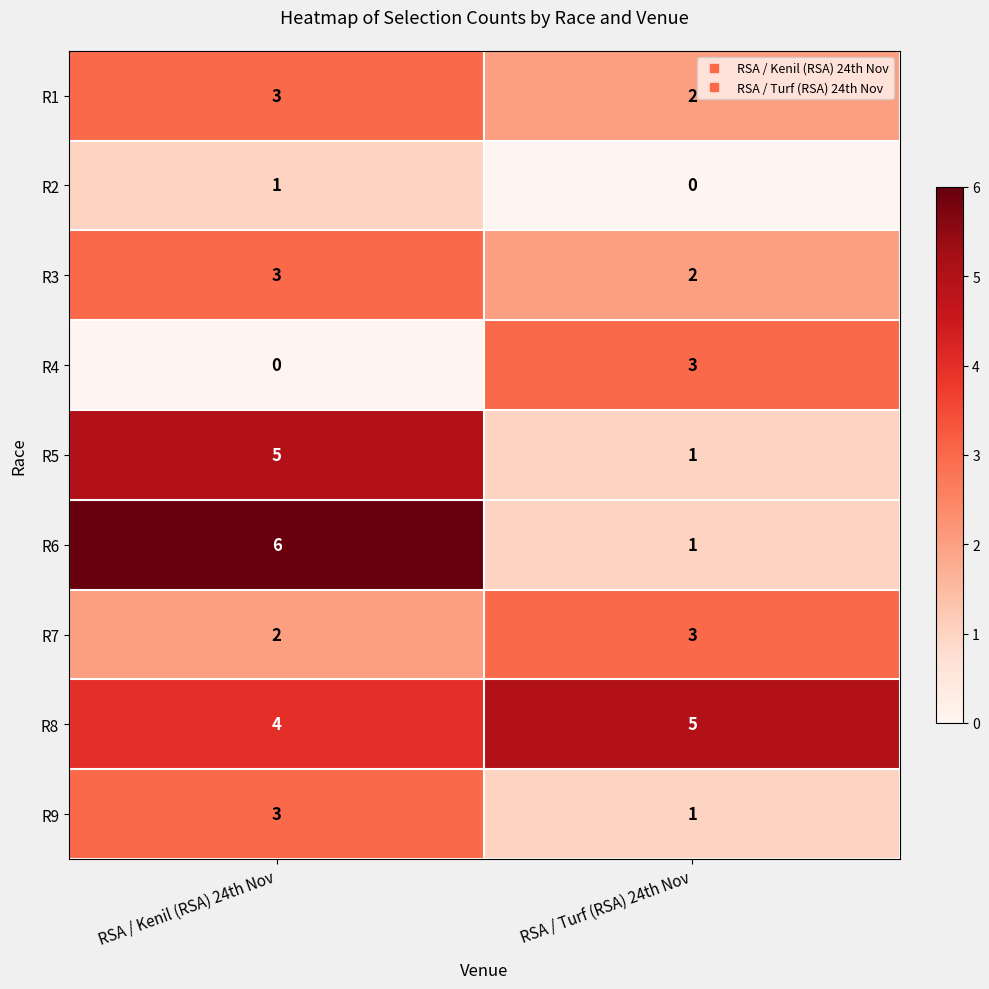

Is the value of R2 at RSA / Turf (RSA) 24th Nov greater than the value of R6 at RSA / Kenil (RSA) 24th Nov?

No